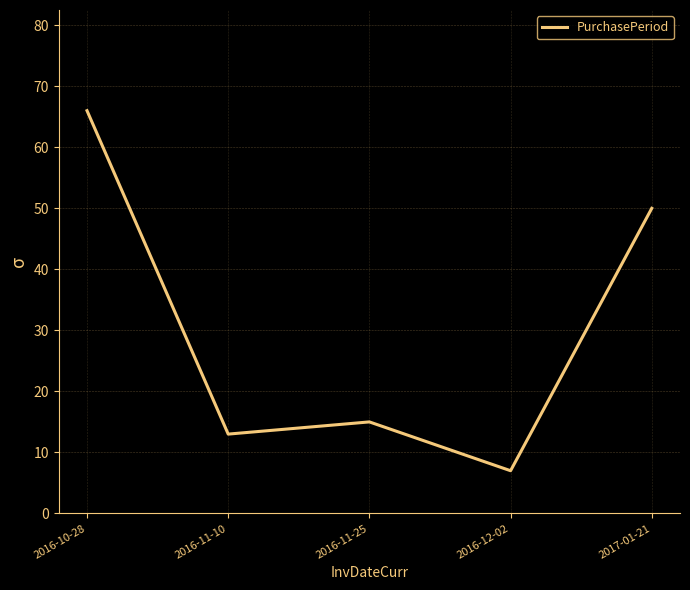

What position from the right is 2016-11-10?

4